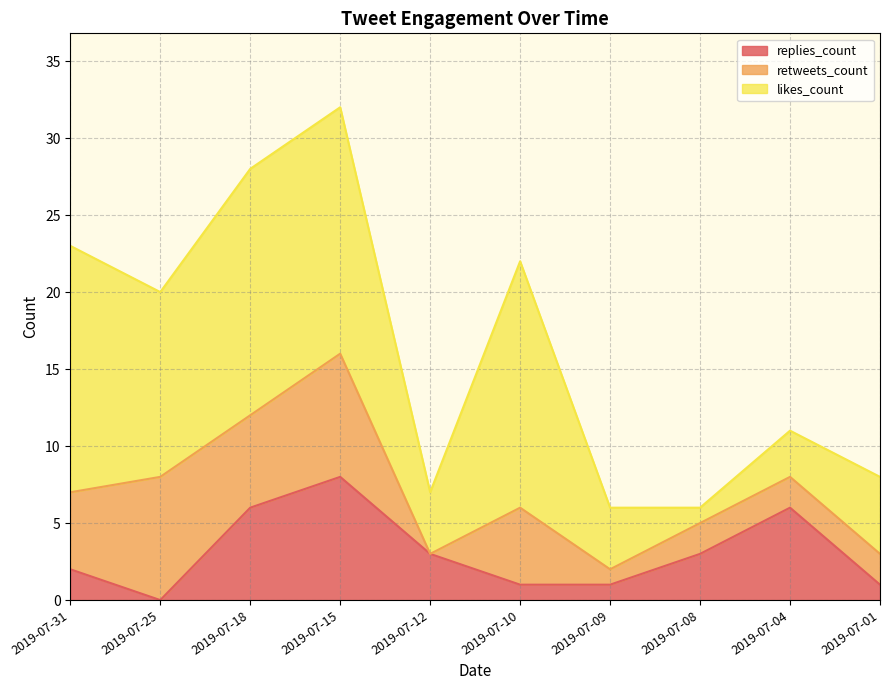

Which category has the lowest value in the retweets_count series?

2019-07-12